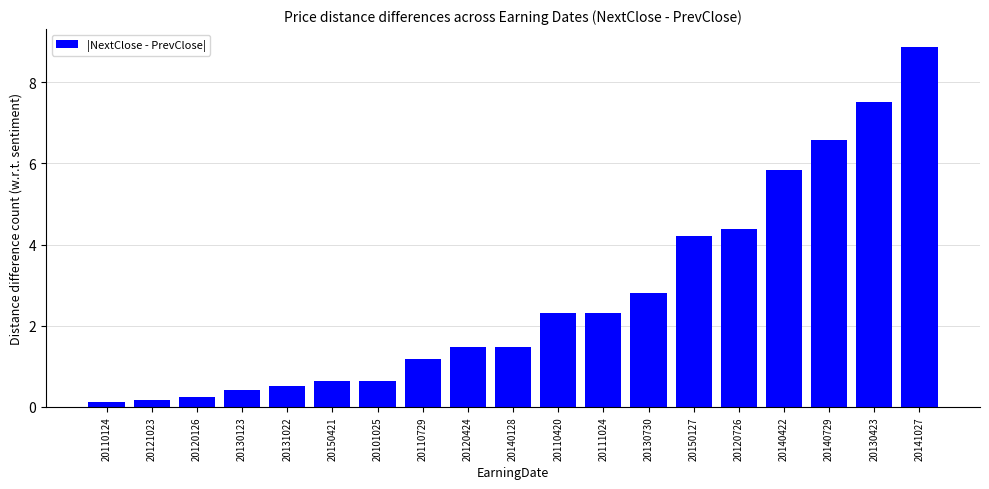

The chart shows a value of 2.7 at 20150127. True or false?

False